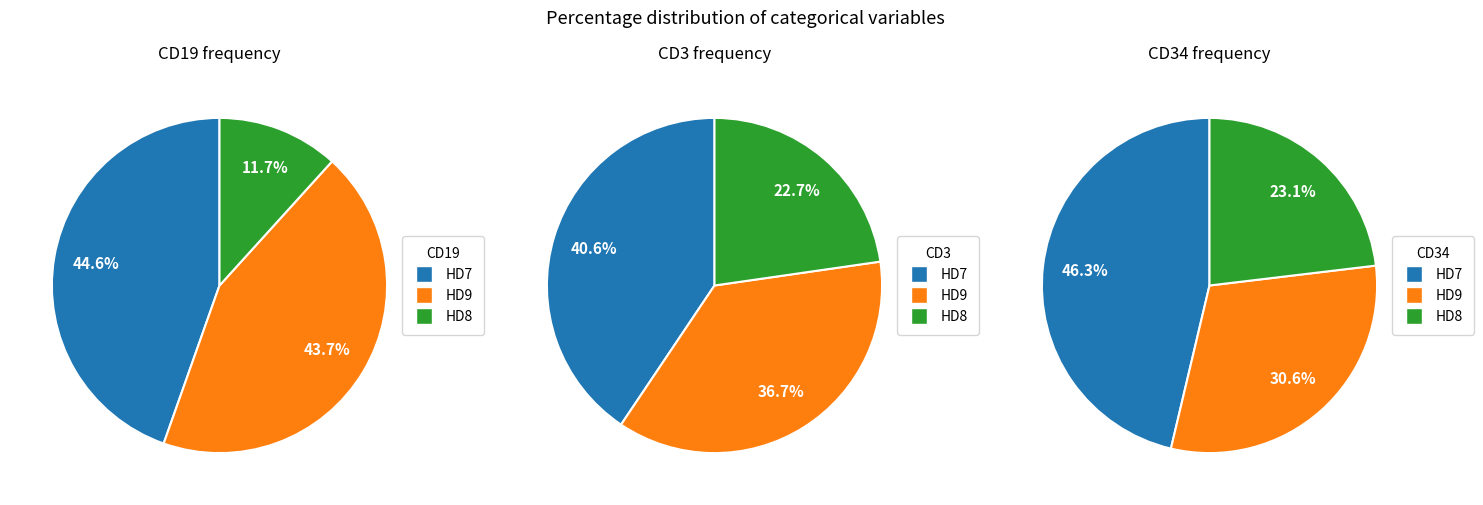

To the nearest percent, what is the combined percentage of HD9 and HD8?

59%